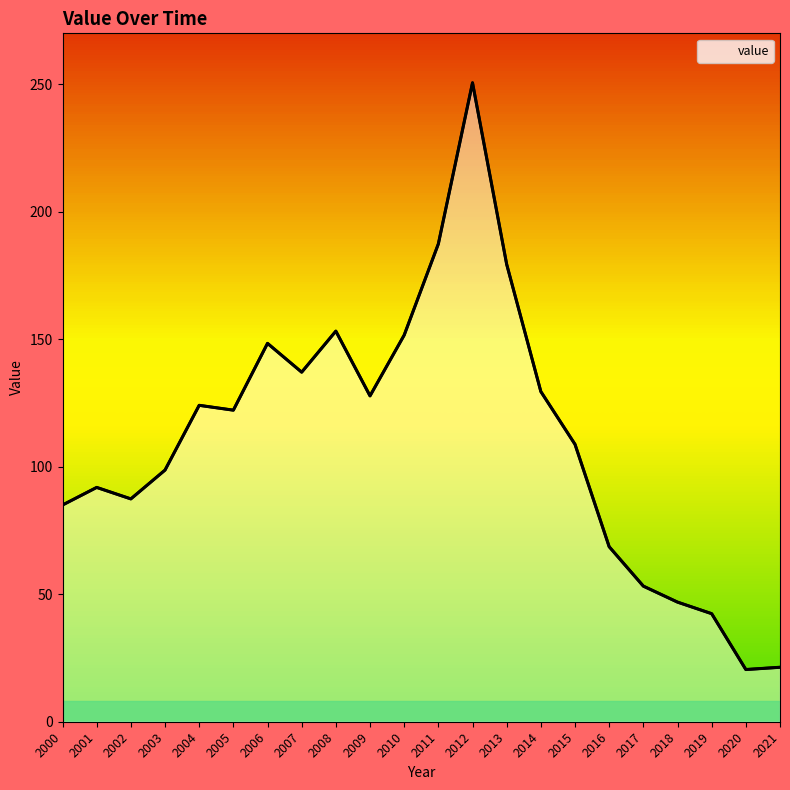

Where is the first local maximum?

2001